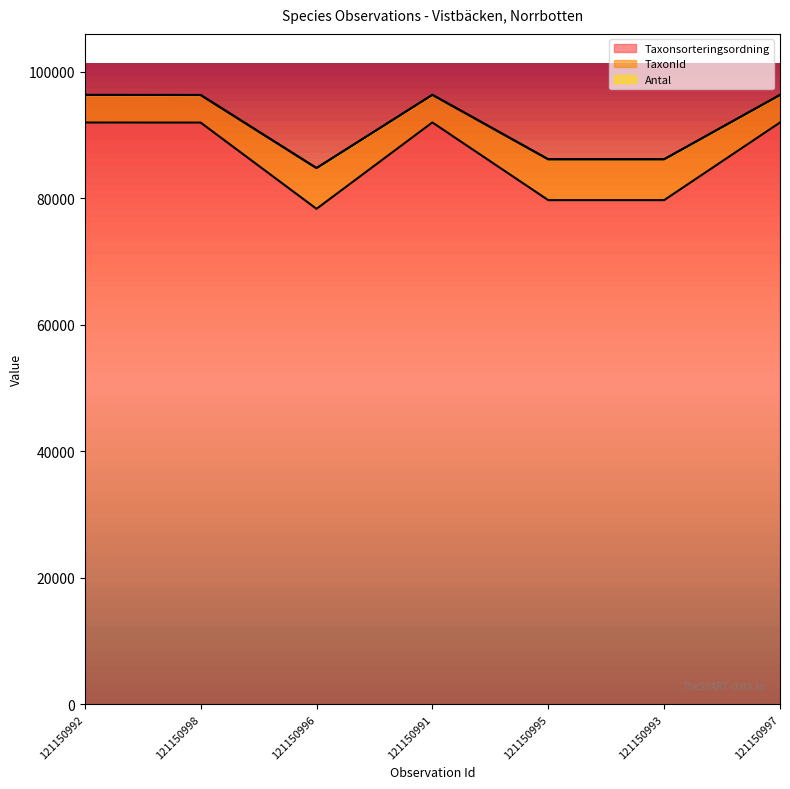

Is the value of TaxonId at 121150997 greater than the value of Taxonsorteringsordning at 121150992?

Yes